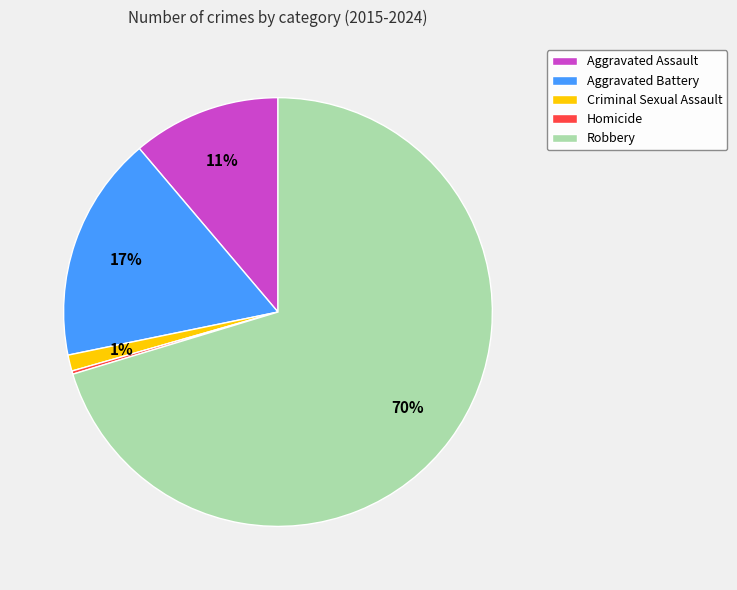

Between Aggravated Battery and Criminal Sexual Assault, which is larger?

Aggravated Battery